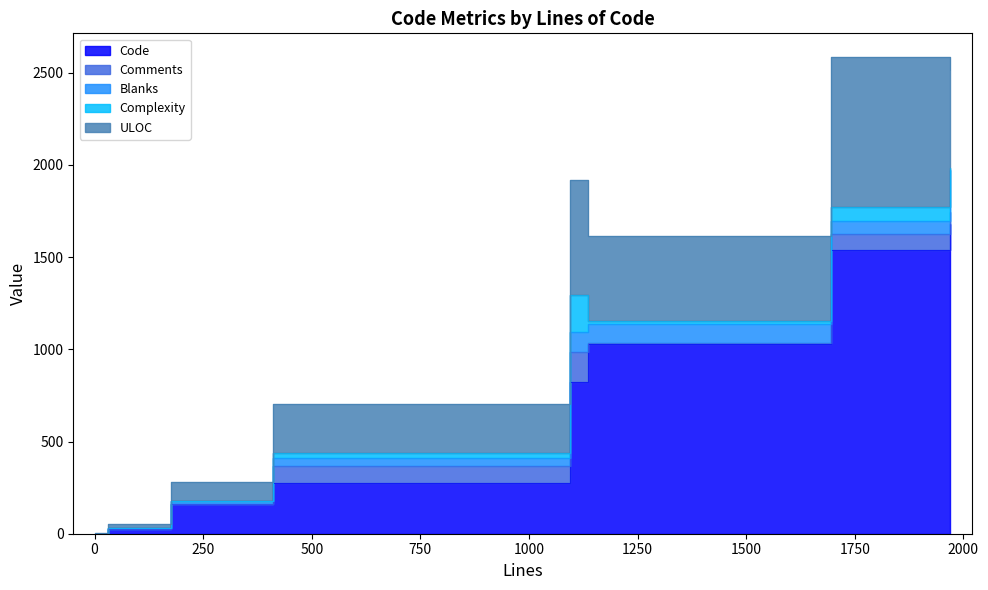

At how many categories does at least one series exceed 320?

4